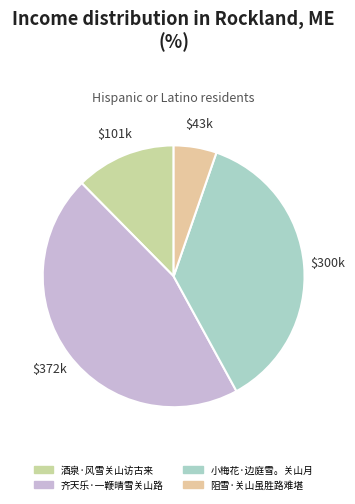

Is the sum of 阻雪·关山虽胜路难堪 and 小梅花·边庭雪。关山月 greater than half?

No